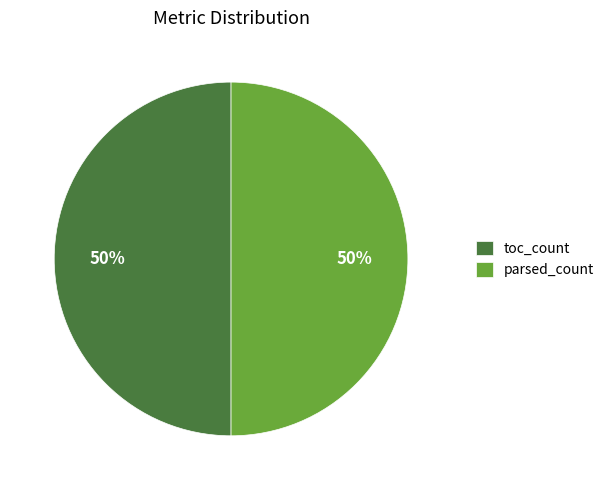

True or false: parsed_count accounts for 59% of the total.

False